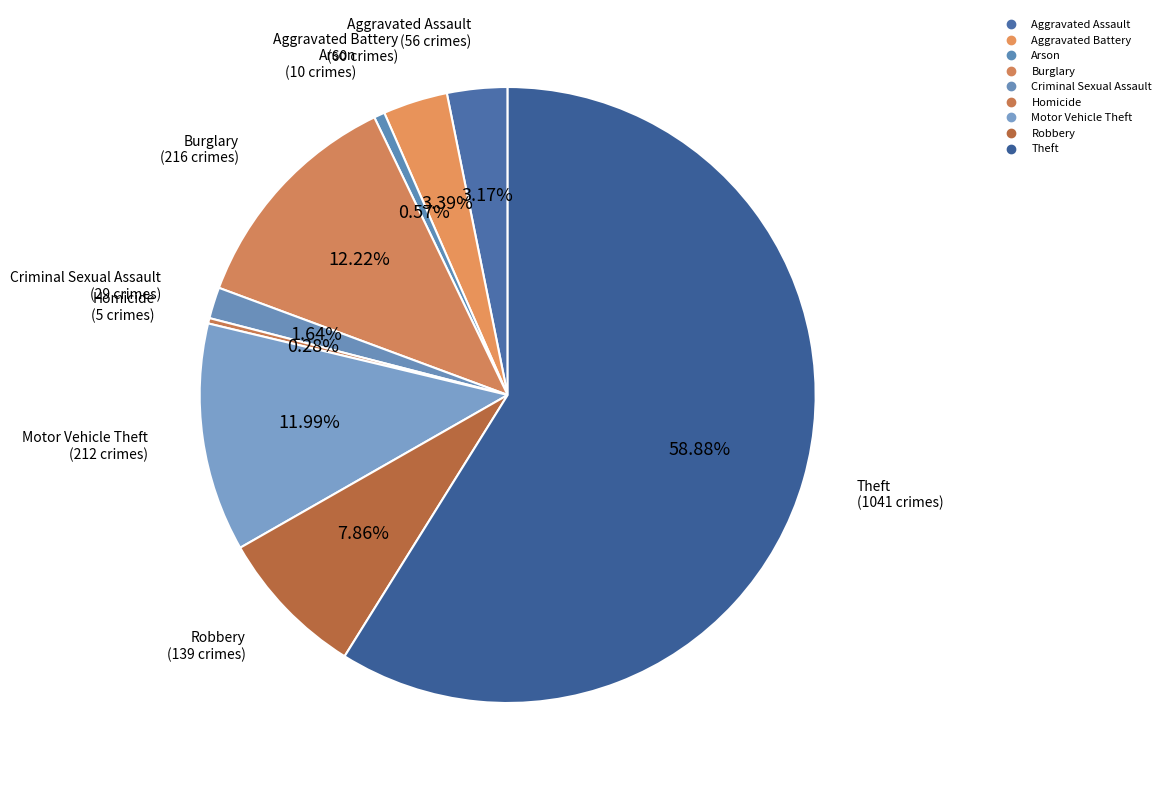

Approximately how many times larger is the value at Aggravated Assault compared to Homicide?

11.2